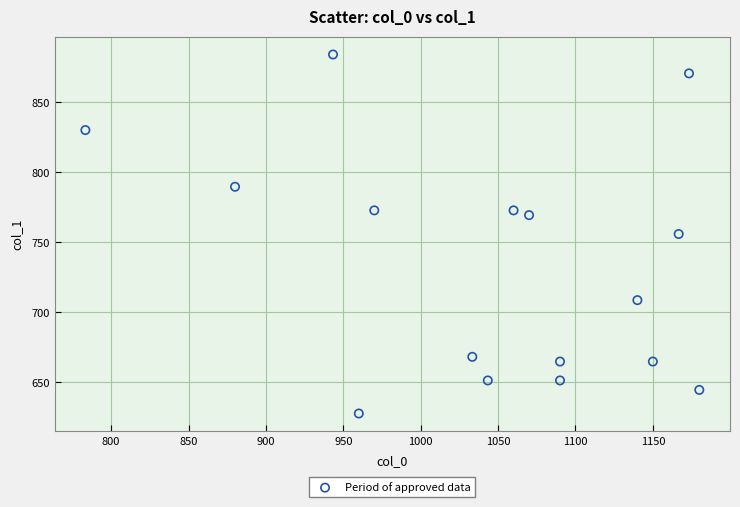

What is the range of Y values (max minus min)?

256.5